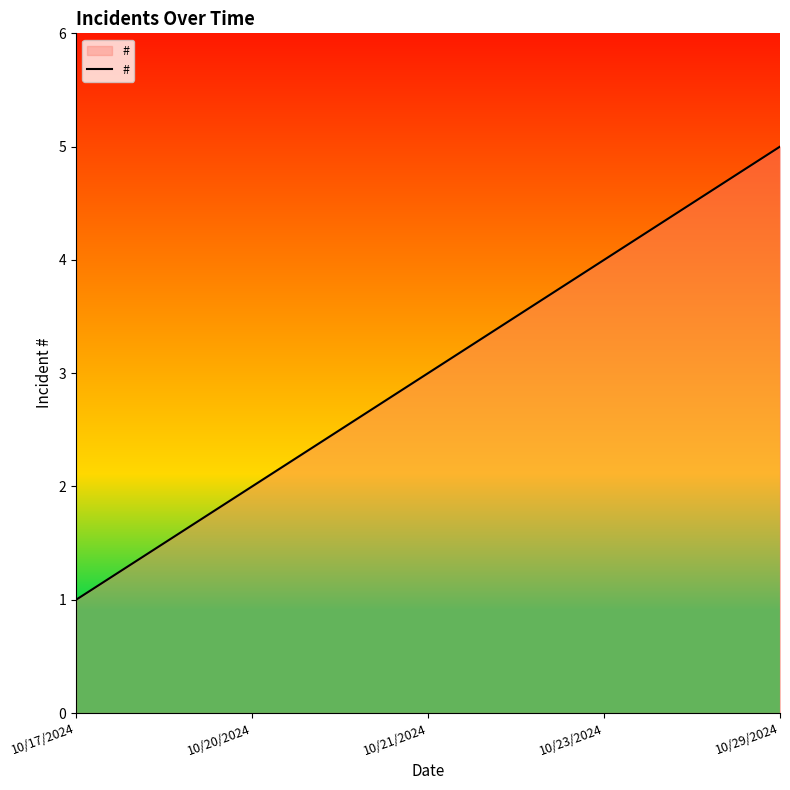

What is the sum of the values at 10/23/2024 and 10/20/2024?

6